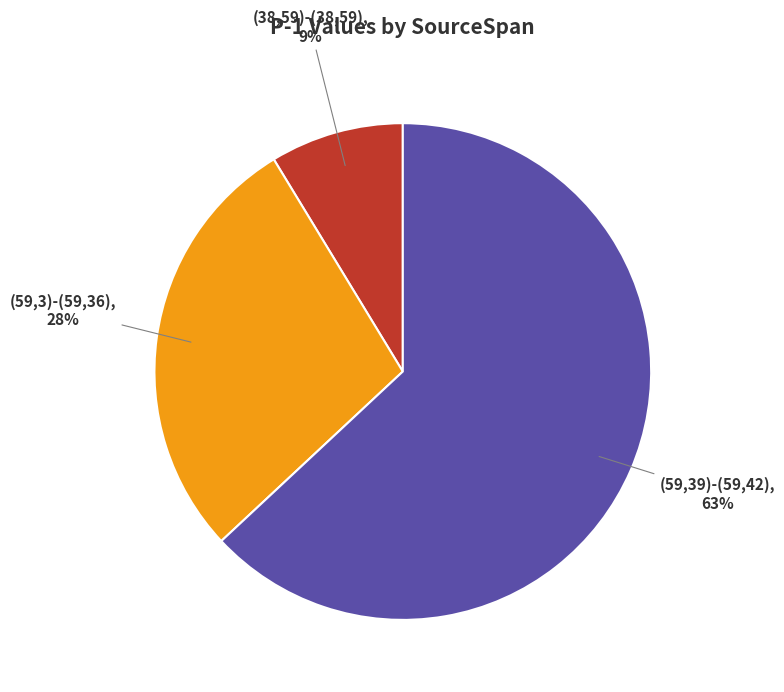

Which slice is the largest?

(59,39)-(59,42)